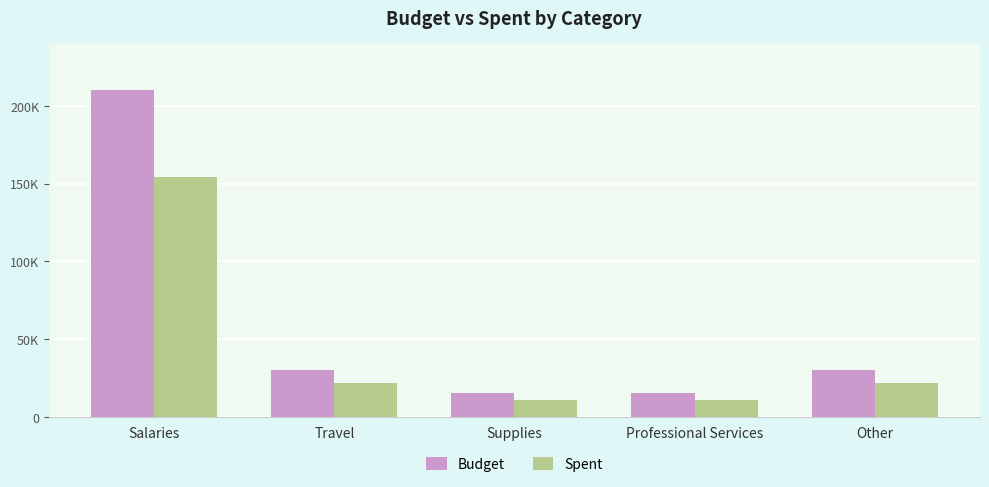

List the labels in order of Spent value, largest first.

Salaries, Travel, Other, Supplies, Professional Services